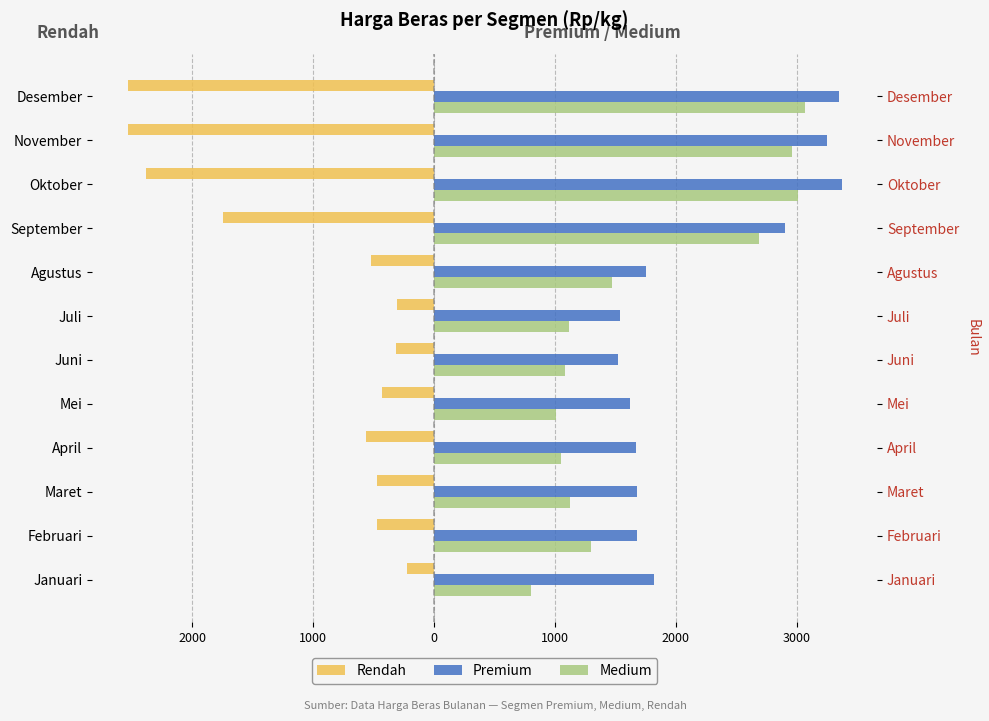

True or false: Premium has a value of 1537.4 at Juli.

True